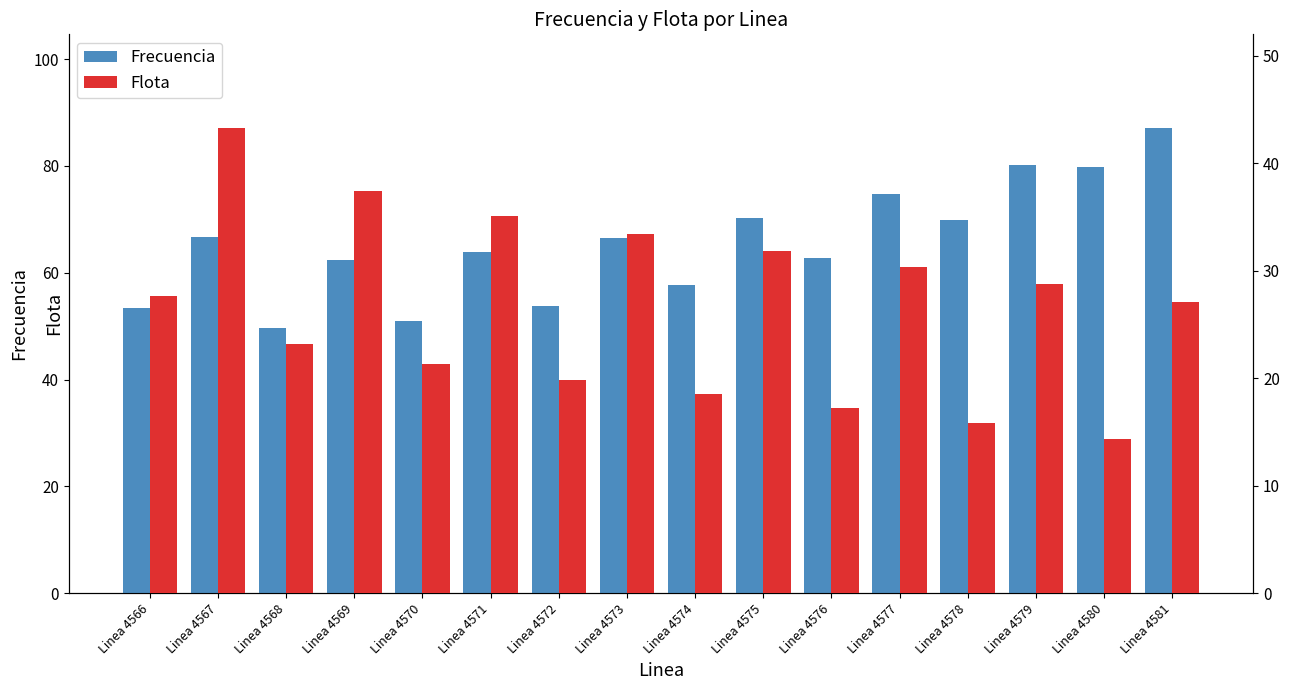

Rank the series by their maximum value, from highest to lowest.

Frecuencia, Flota